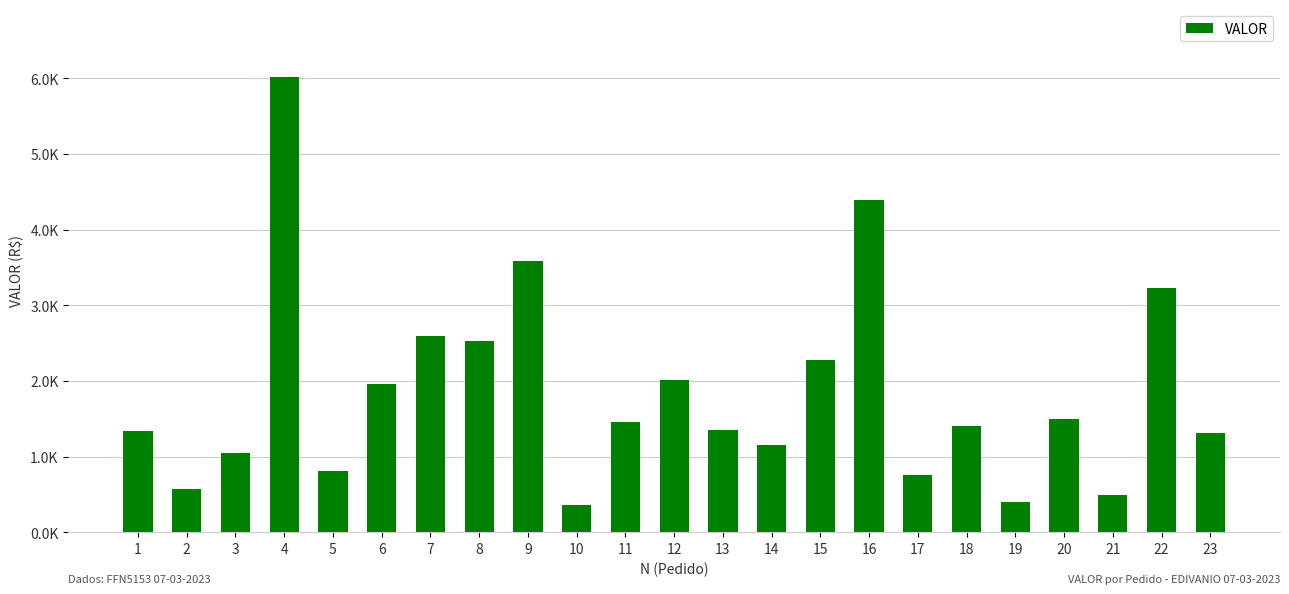

Does the chart contain any negative values?

No